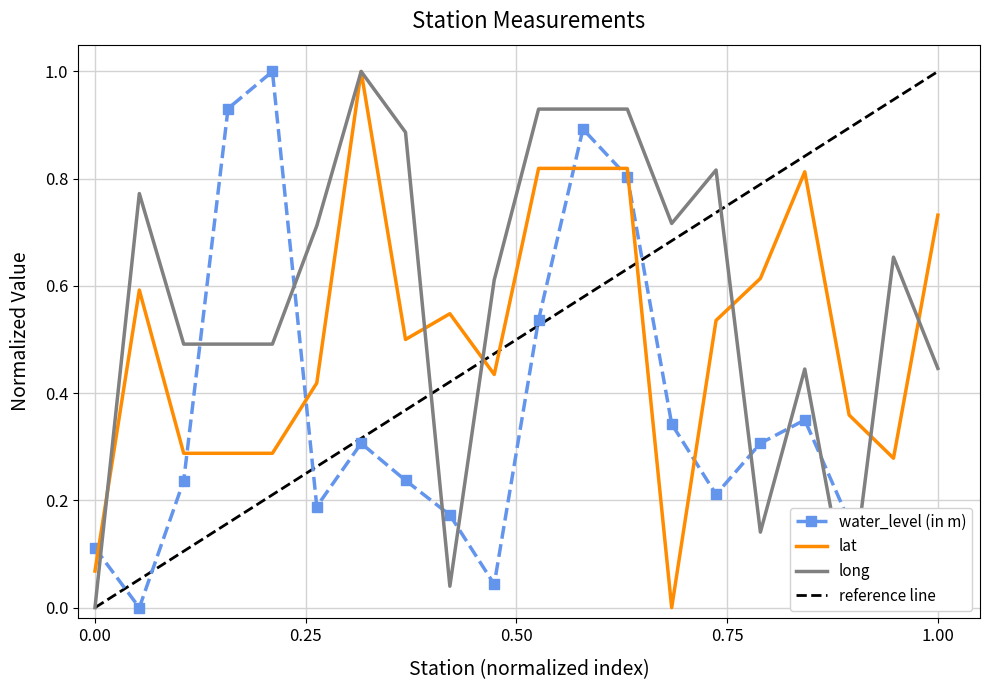

What is the maximum value for water_level (in m)?

1.0